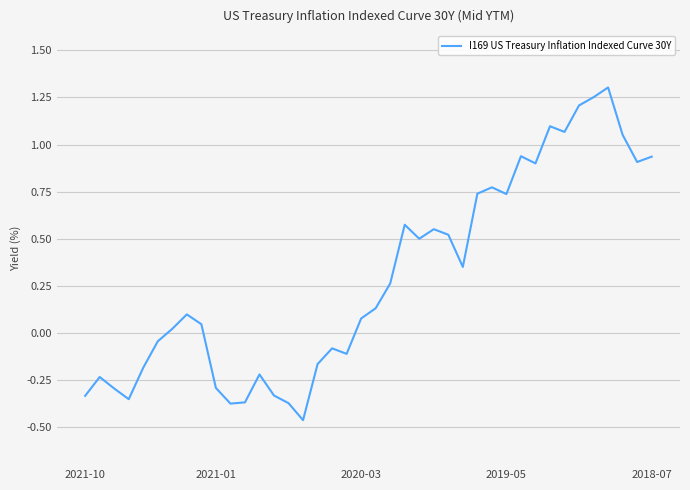

What is the difference between the maximum and minimum values?

1.8